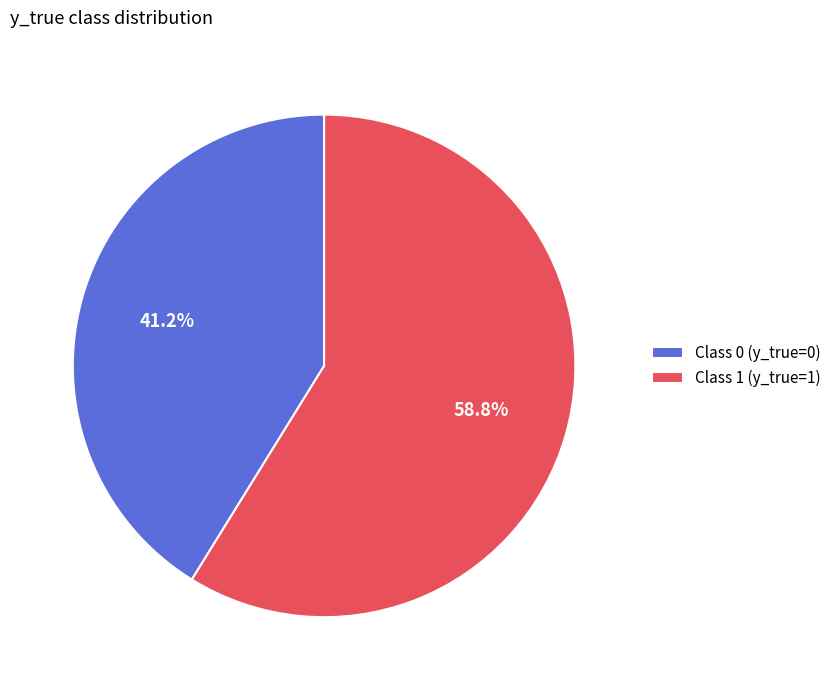

How many segments does this pie chart have?

2